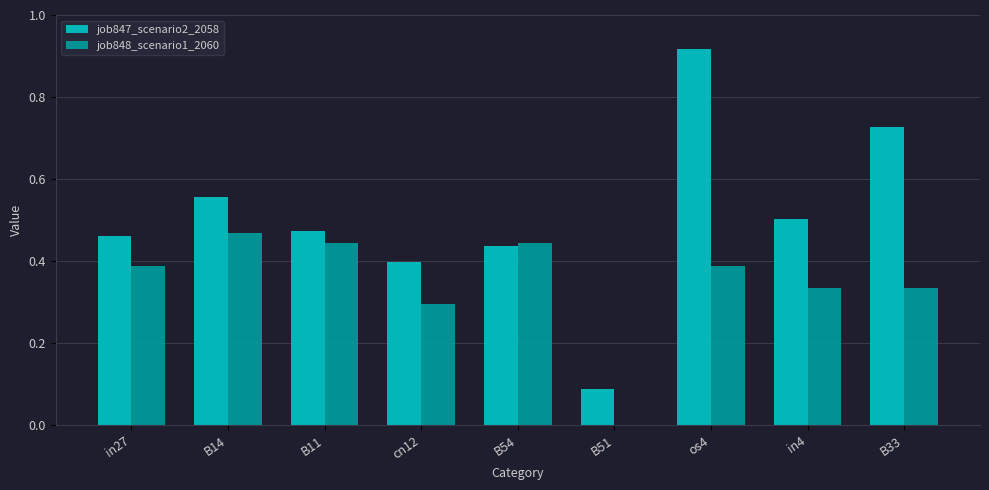

Between B14 and cn12, which series saw the biggest shift?

job848_scenario1_2060